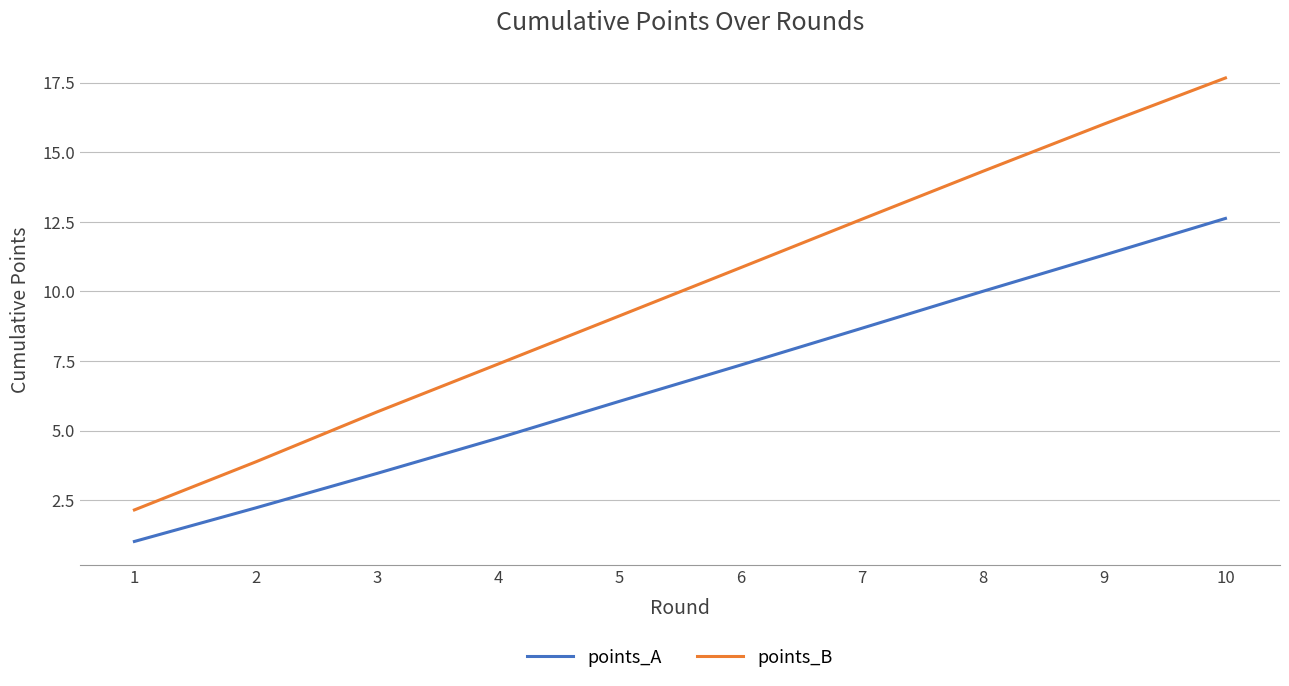

What is the approximate value of points_B at 6?

10.9